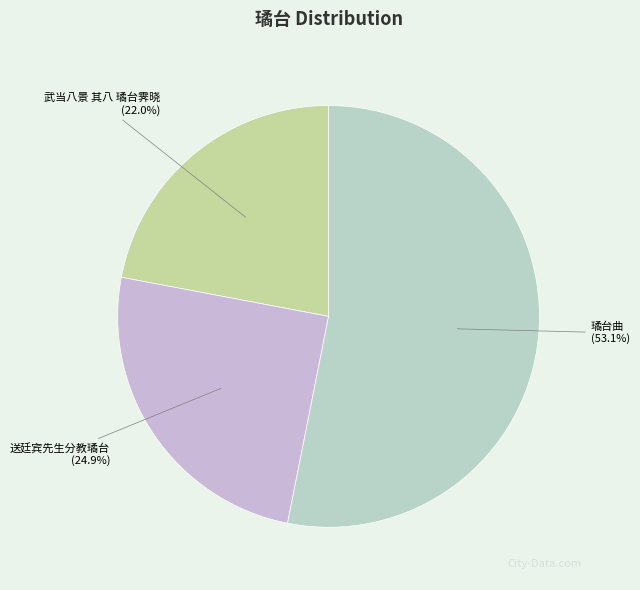

Count the number of slices in the pie.

3